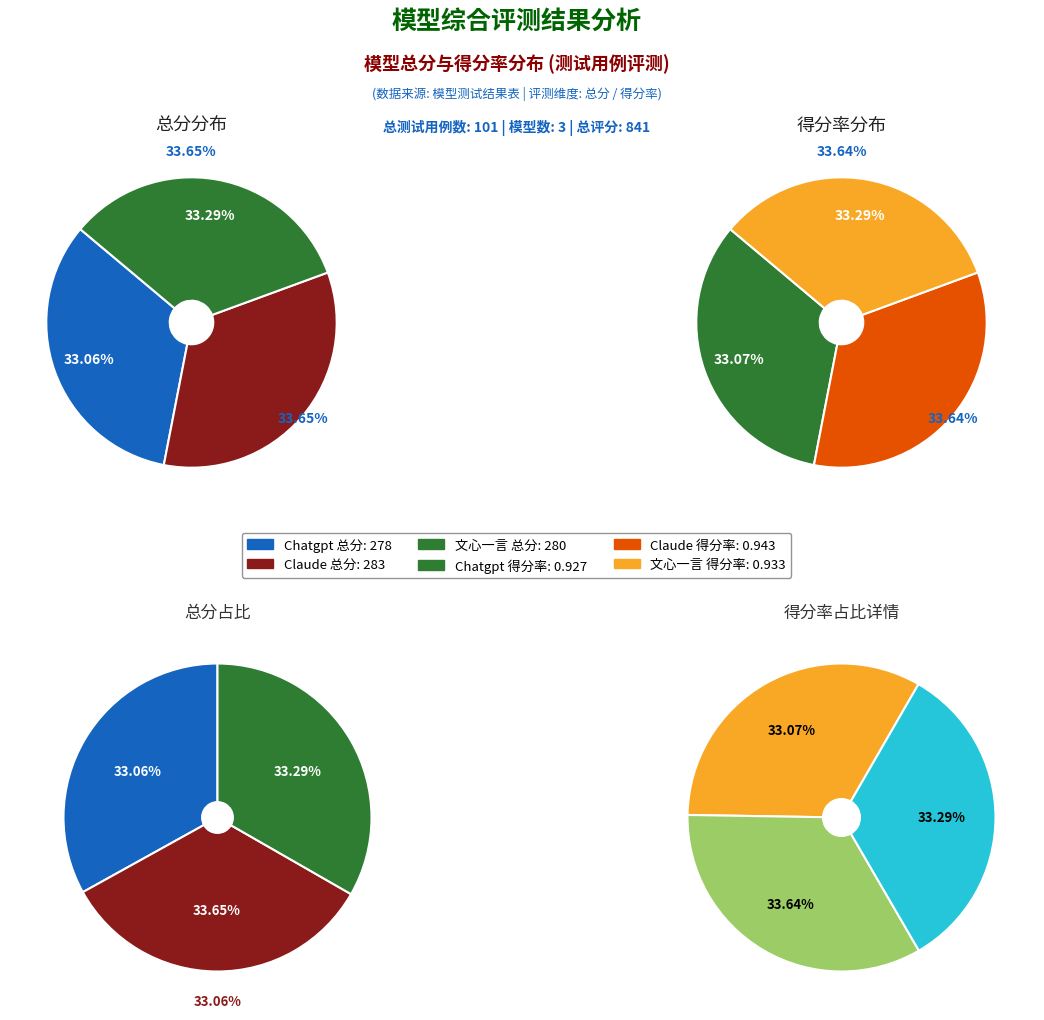

To the nearest percent, what percentage of the pie is Claude?

34%